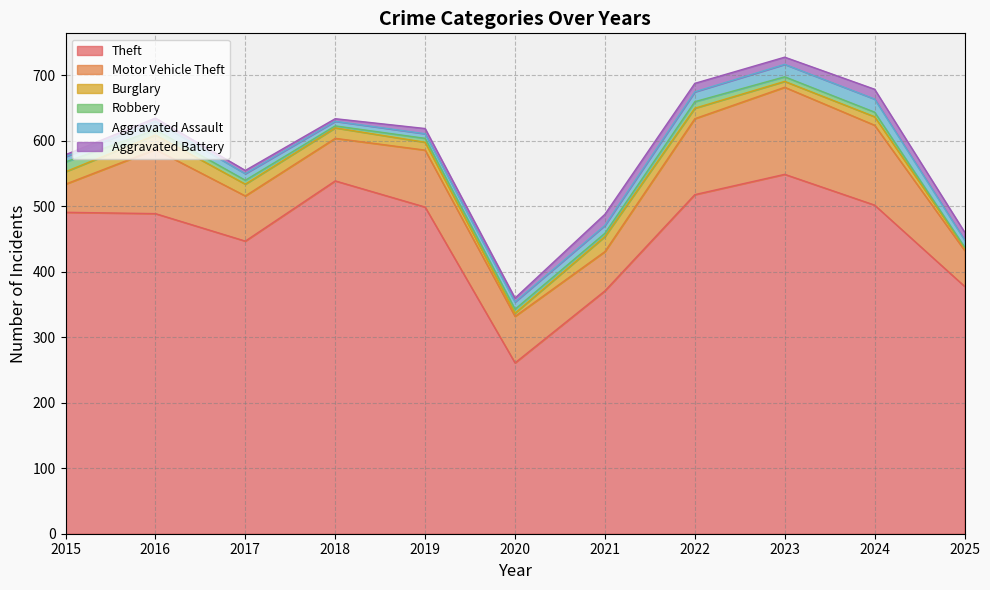

After their last crossing, which series has the higher values: Aggravated Assault or Aggravated Battery?

Aggravated Battery